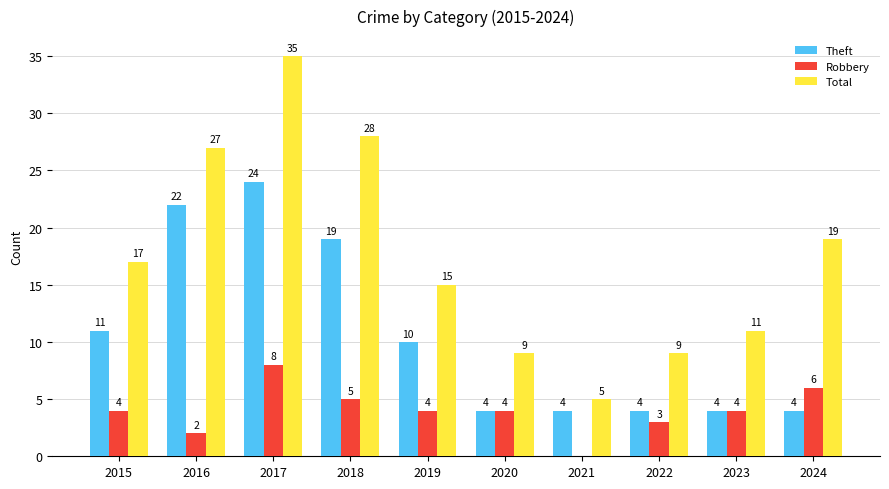

Is it true that Total equals 27 at 2016?

True